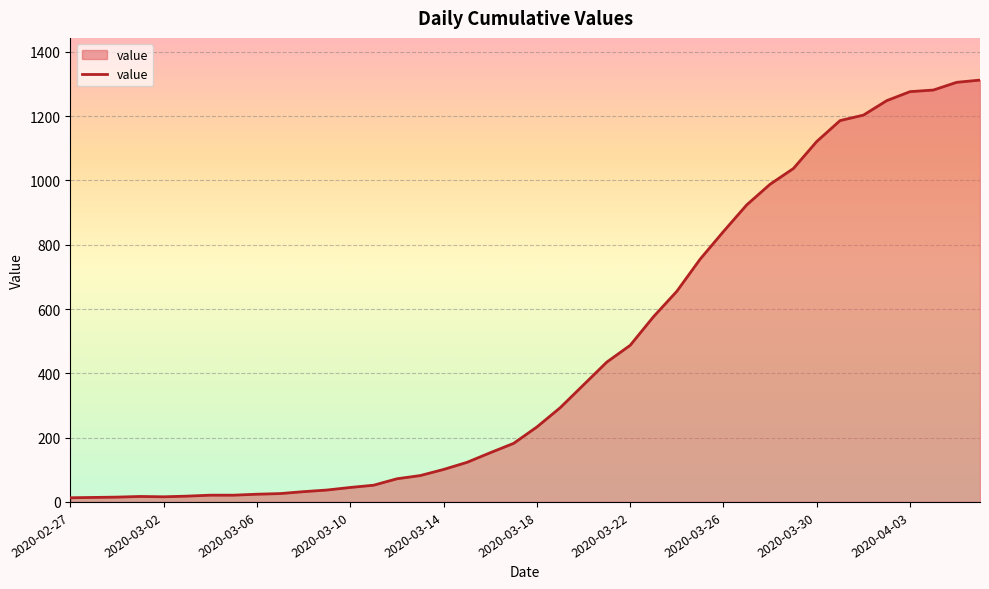

What is the maximum value shown in the chart?

1312